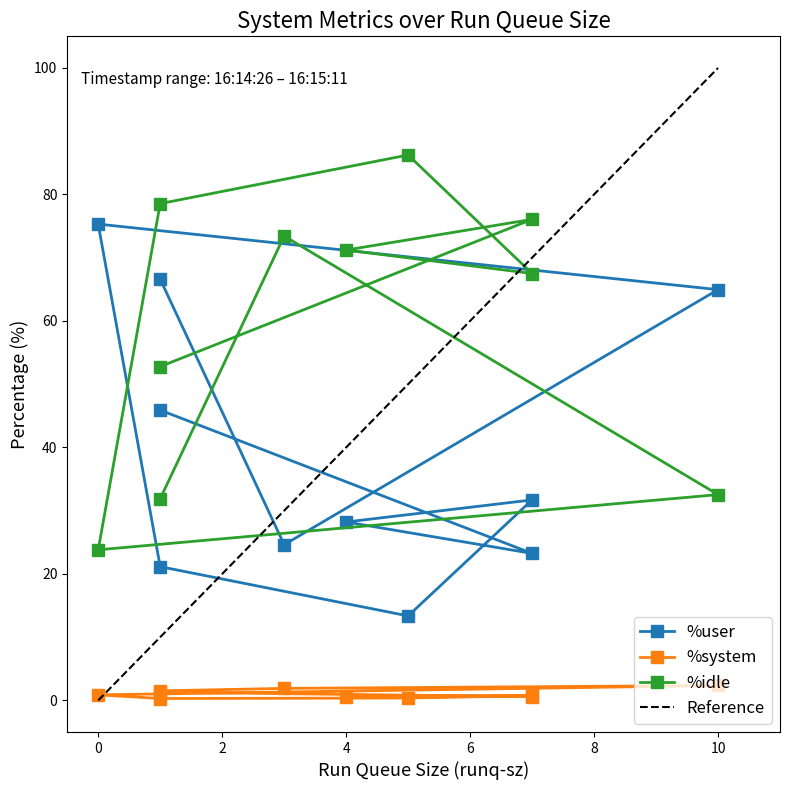

How many interior local valleys does the %system series have?

2